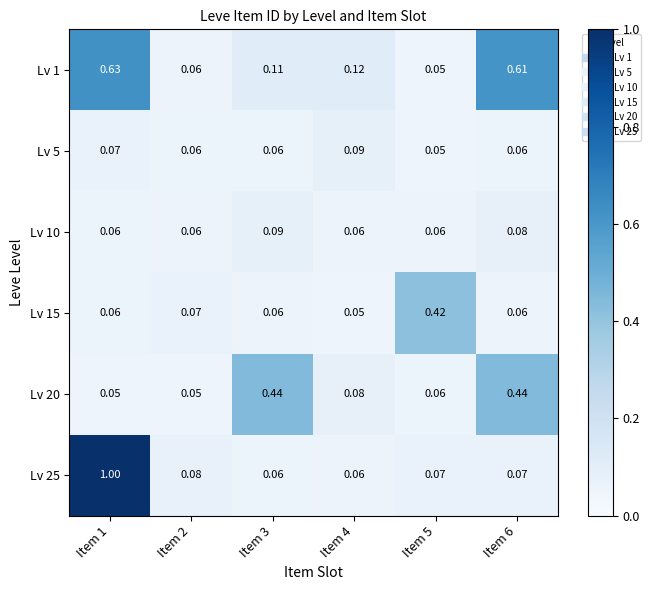

Which series changed the most between Item 1 and Item 5?

Lv 25